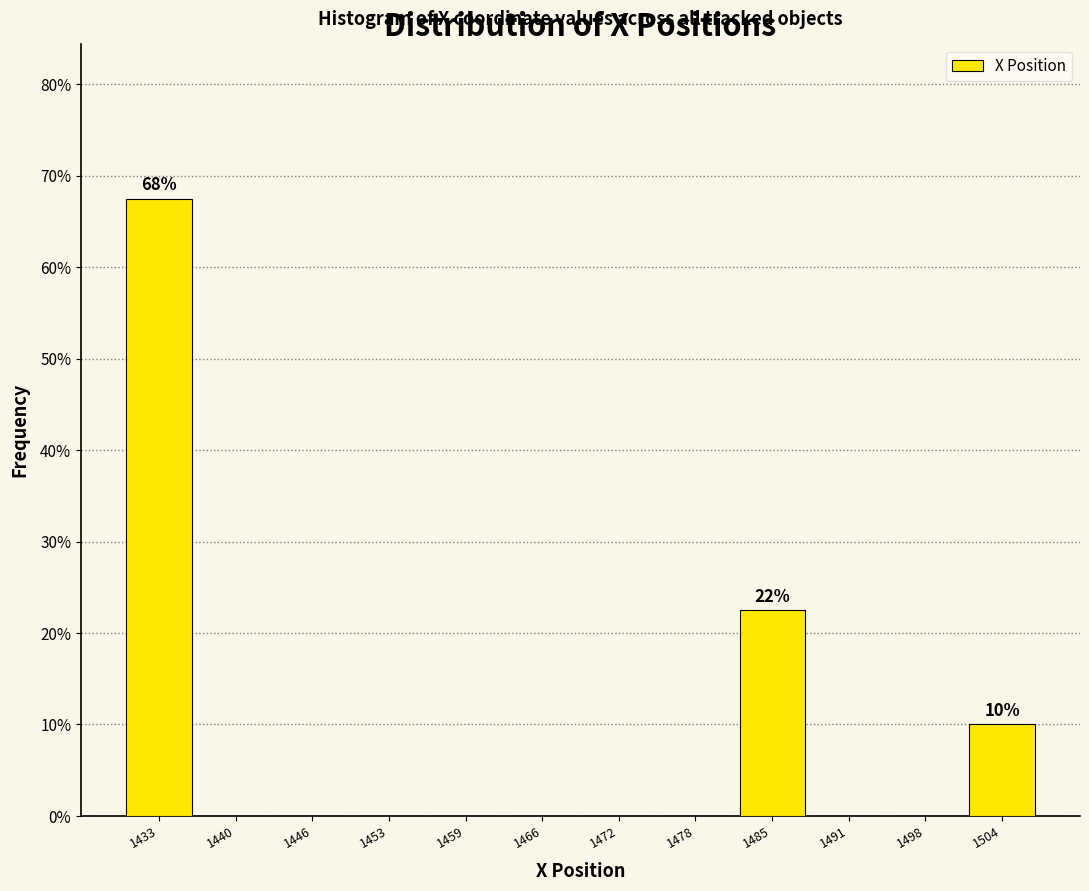

Reading left to right, list all the values displayed in this chart.

1433=67.5	1440=0.0	1446=0.0	1453=0.0	1459=0.0	1466=0.0	1472=0.0	1478=0.0	1485=22.5	1491=0.0	1498=0.0	1504=10.0